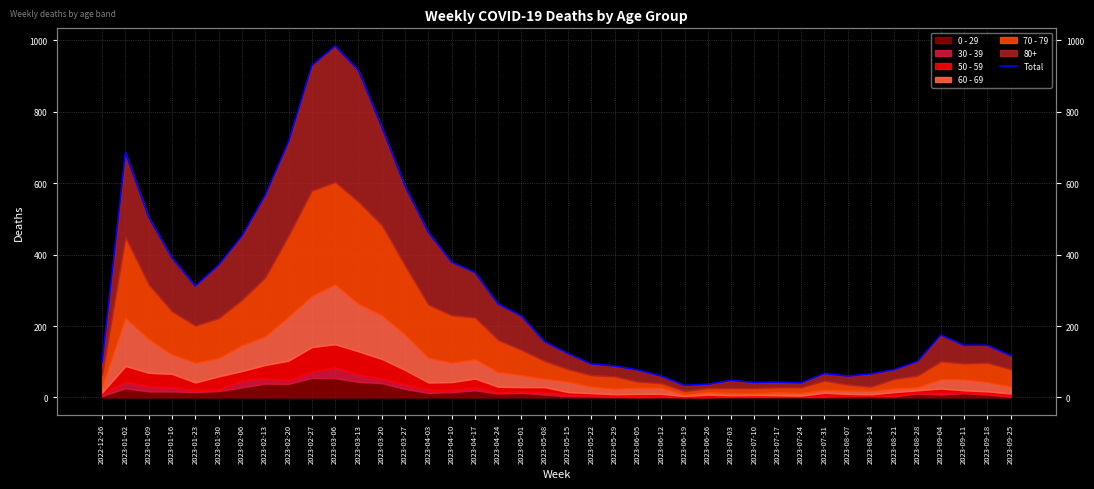

At which label does the data first exceed 156?

2023-01-02